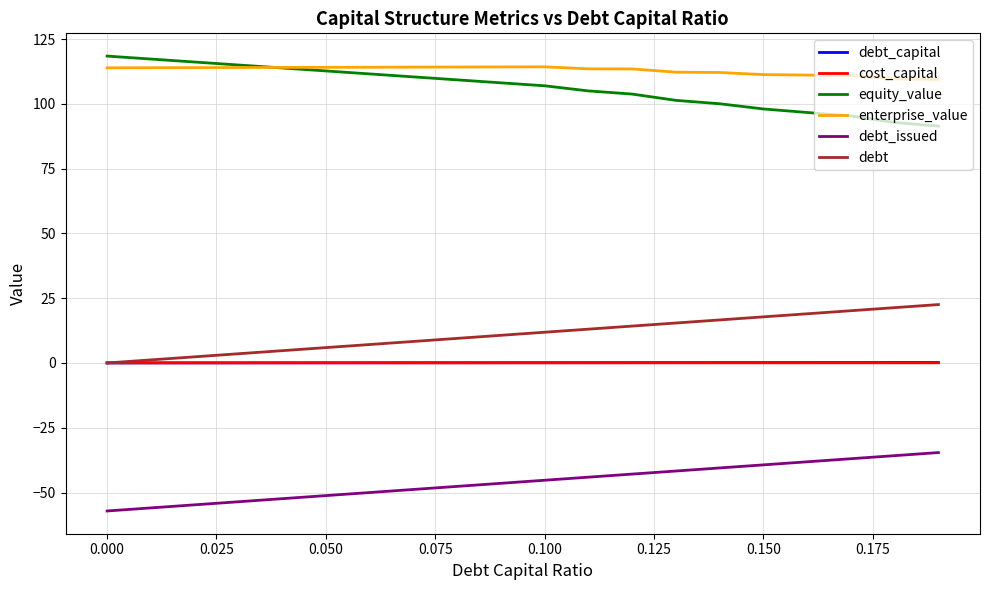

What is the lowest value of the debt_issued series?

-57.1